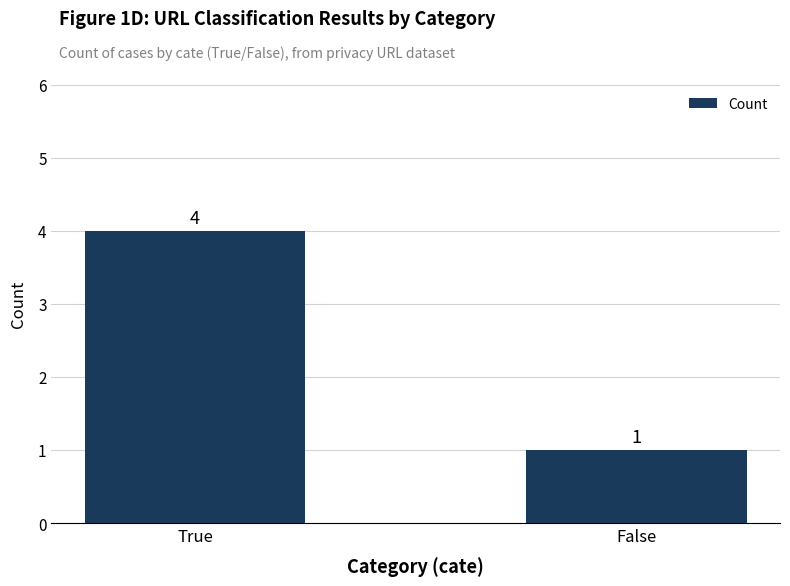

True or false: the data shows 0 at False.

False